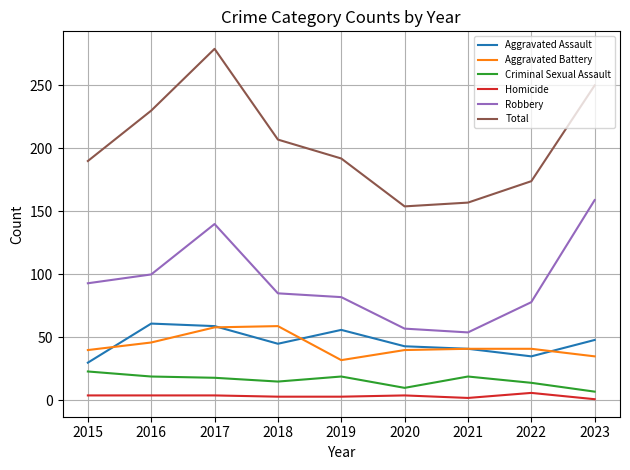

At which category does the chart reach its peak across all series?

2017